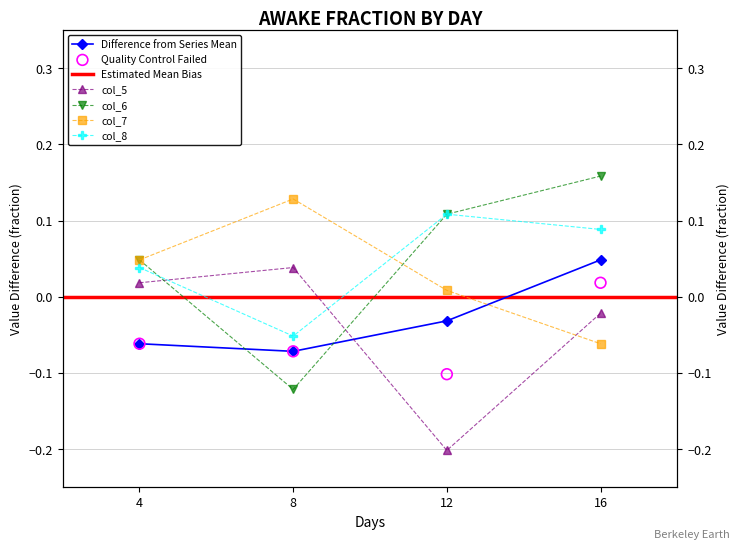

Which series has the largest Y range (max minus min)?

col_6